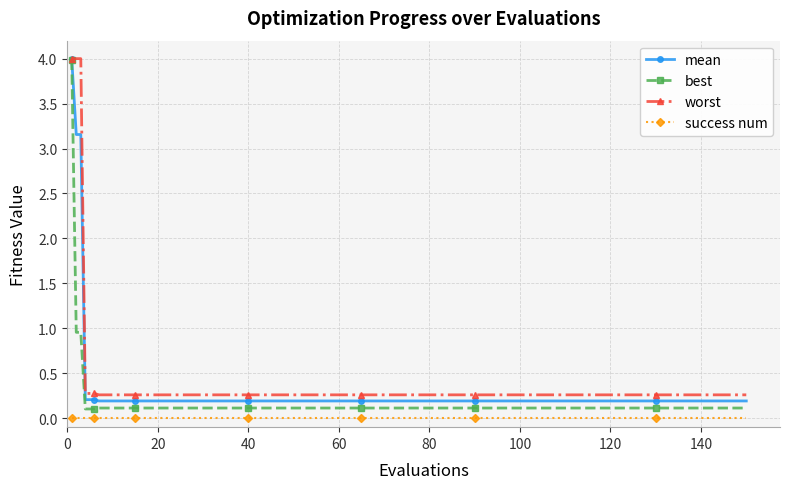

At how many categories does at least one series exceed 2?

3